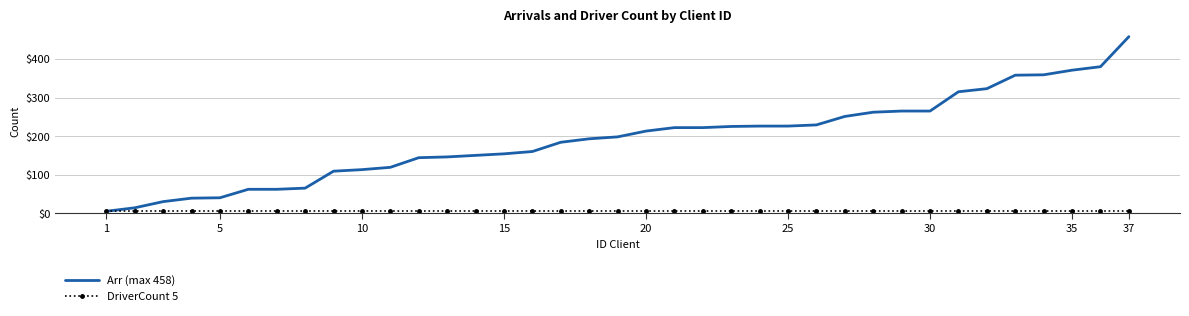

Which series has the largest total across all categories?

Arr (max 458)